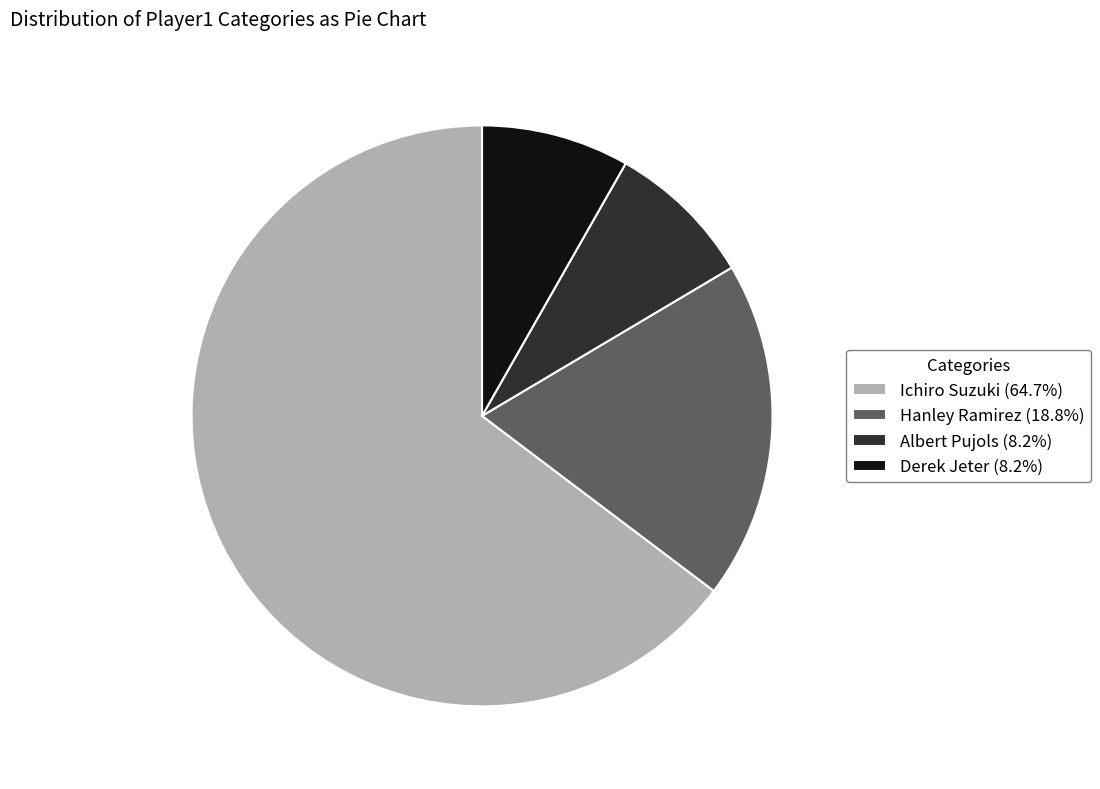

Approximately how many times larger is the value at Hanley Ramirez (18.8%) compared to Ichiro Suzuki (64.7%)?

0.3